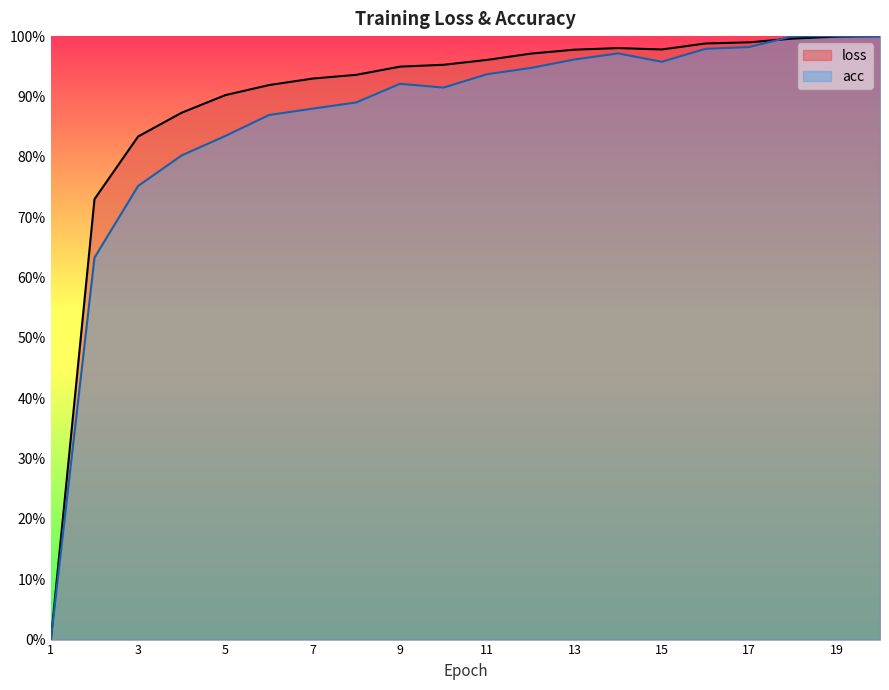

What is the approximate value of loss at 14?

1.0